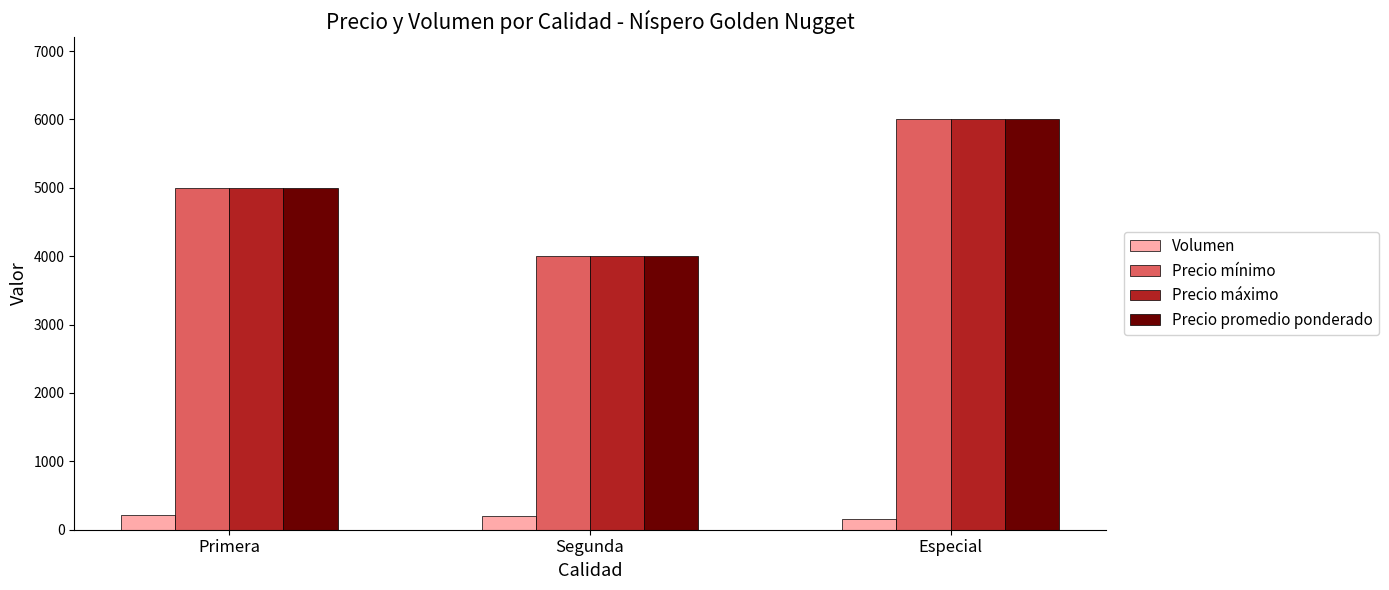

Is the value of Precio máximo at Especial greater than the value of Precio promedio ponderado at Segunda?

Yes